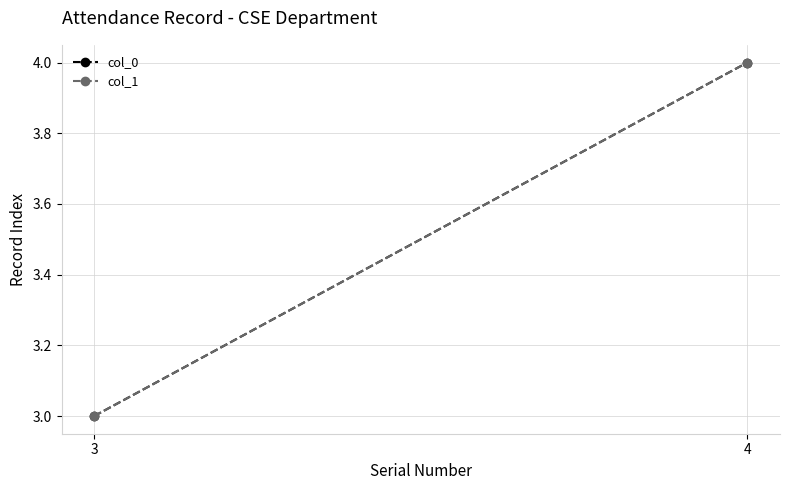

Reading left to right, list all the values displayed in this chart.

col_0: 3=3	4=4
col_1: 3=3	4=4